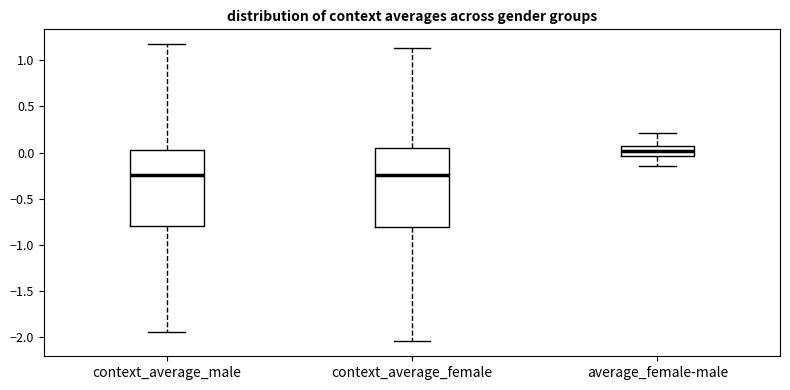

Where does the median line of the box for average_female-male sit on the y-axis? The values are not printed on the chart, so give them approximately, as read against the axis.

0.00